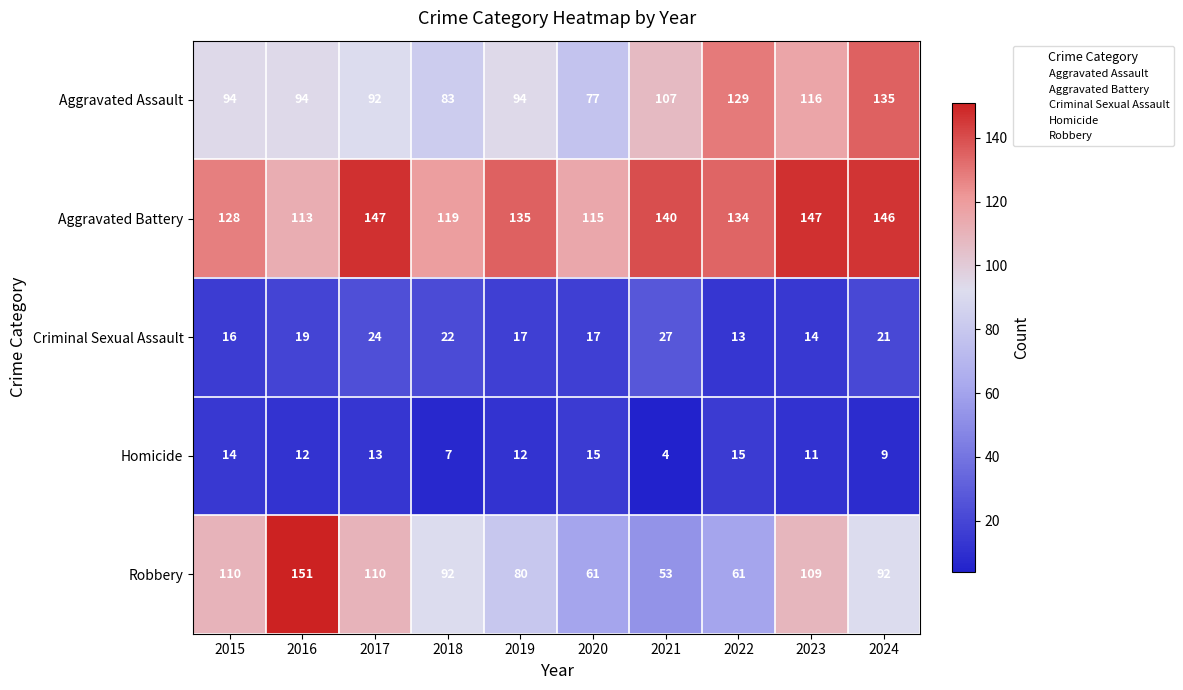

What is the greatest value displayed?

151